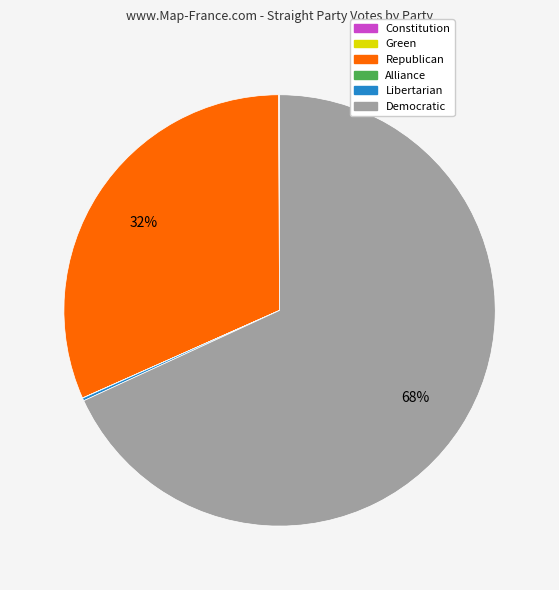

To the nearest percent, what portion does Democratic represent?

68%